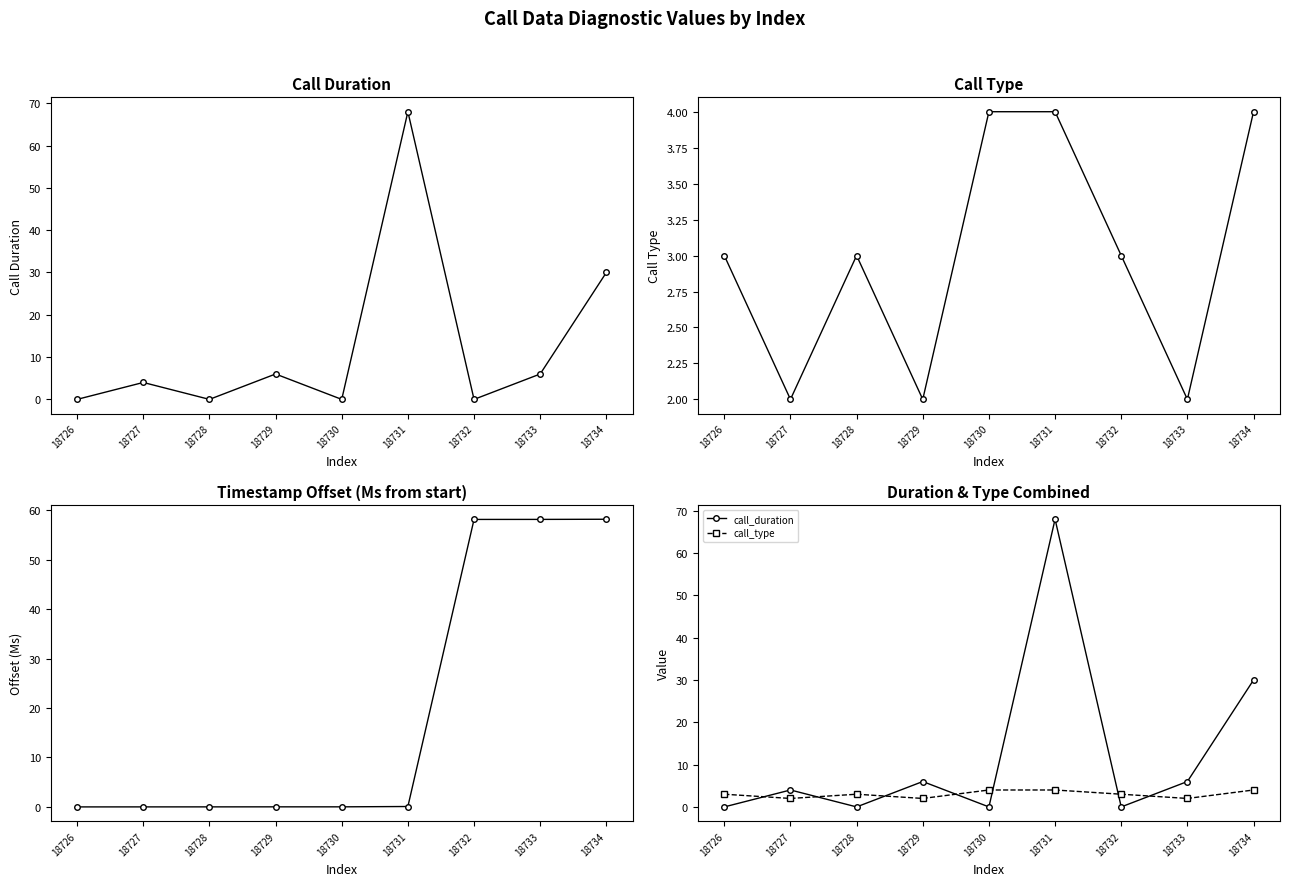

Which series has the largest total across all categories?

timestamp_offset